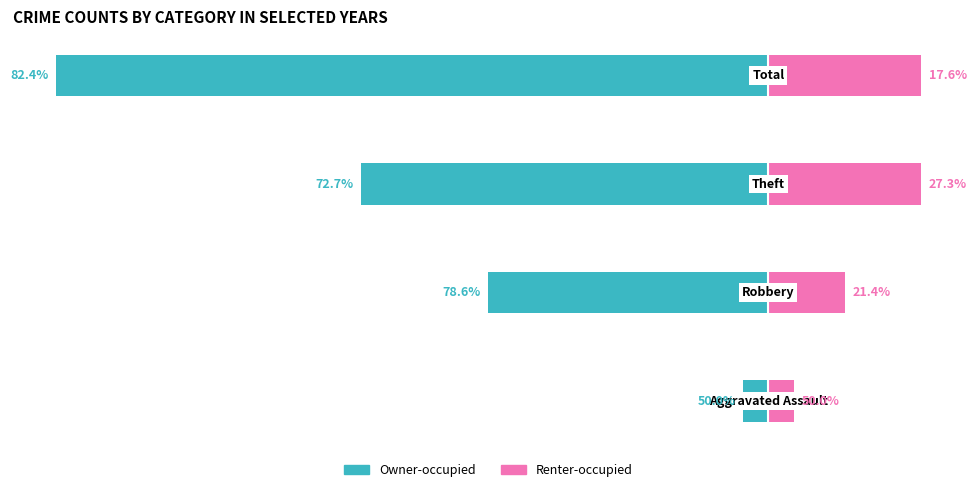

What is the total value across all series at 2?

-10